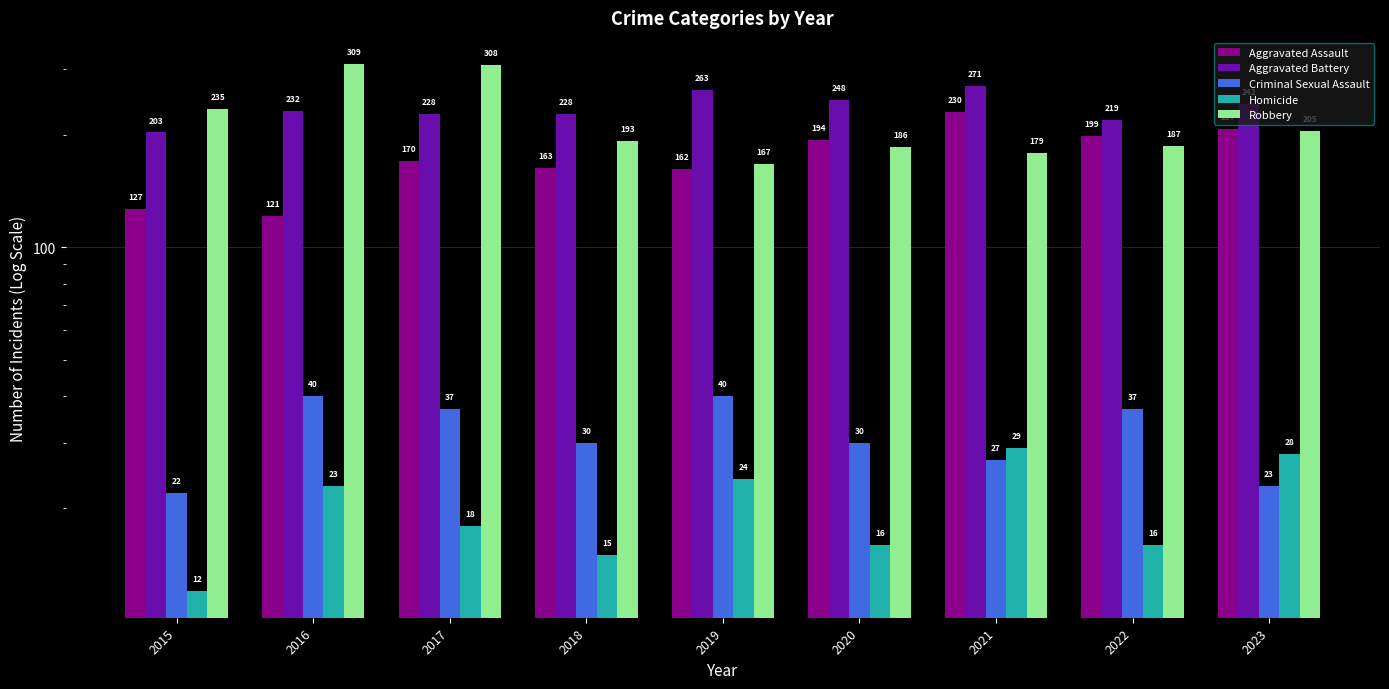

Reading right to left, extract all data points from this chart.

Aggravated Assault: 207	199	230	194	162	163	170	121	127
Aggravated Battery: 242	219	271	248	263	228	228	232	203
Criminal Sexual Assault: 23	37	27	30	40	30	37	40	22
Homicide: 28	16	29	16	24	15	18	23	12
Robbery: 205	187	179	186	167	193	308	309	235